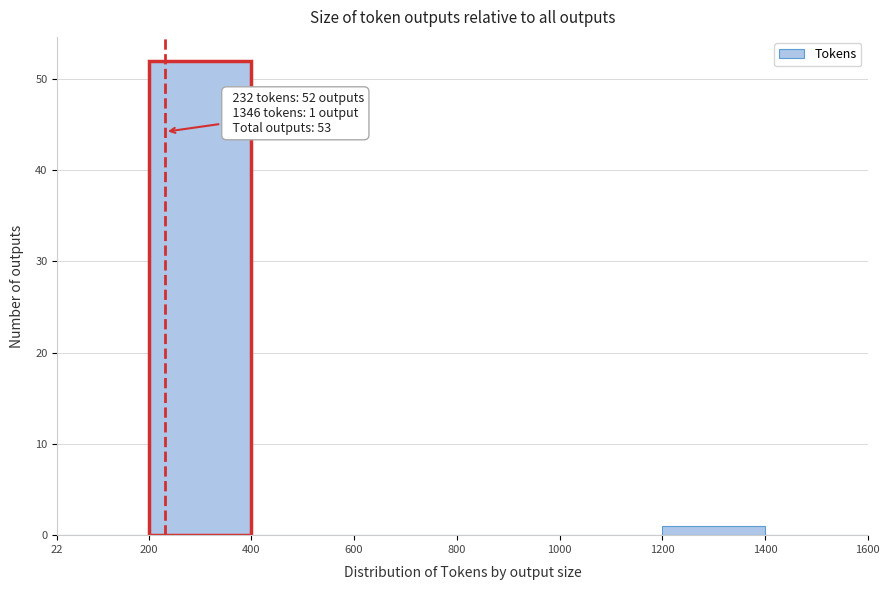

Which range on the x-axis has the tallest bar?

200 to 400